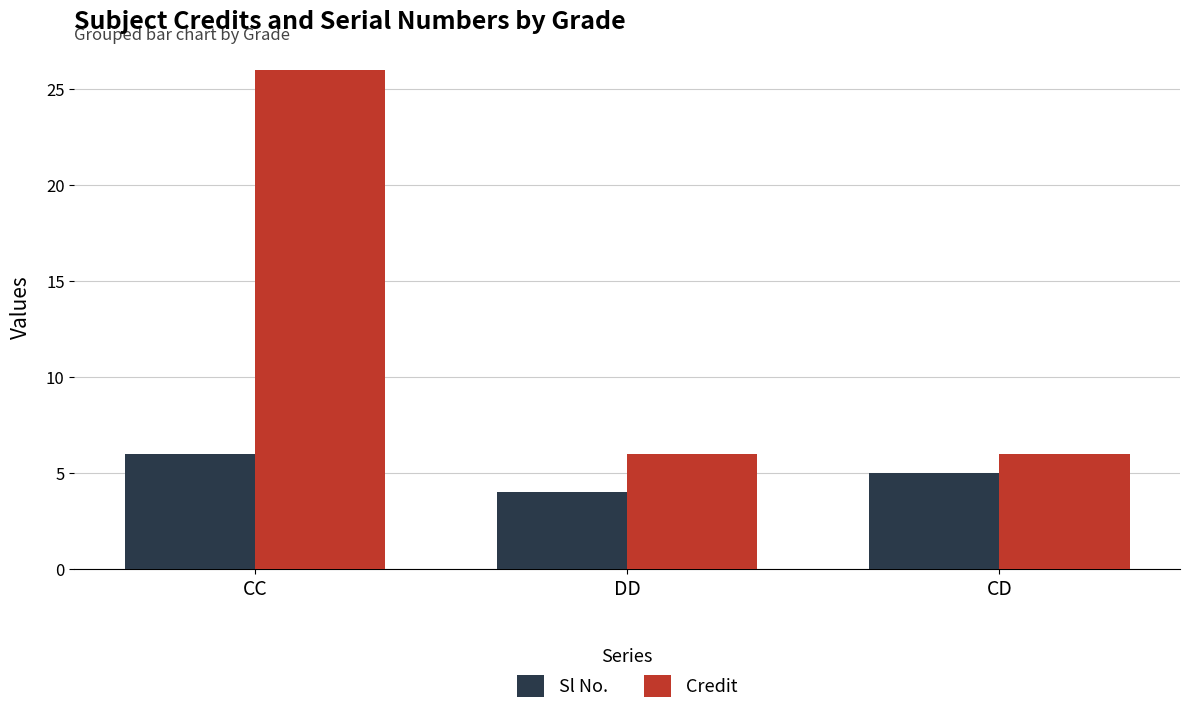

What is the label of the 2nd bar from the left?

DD